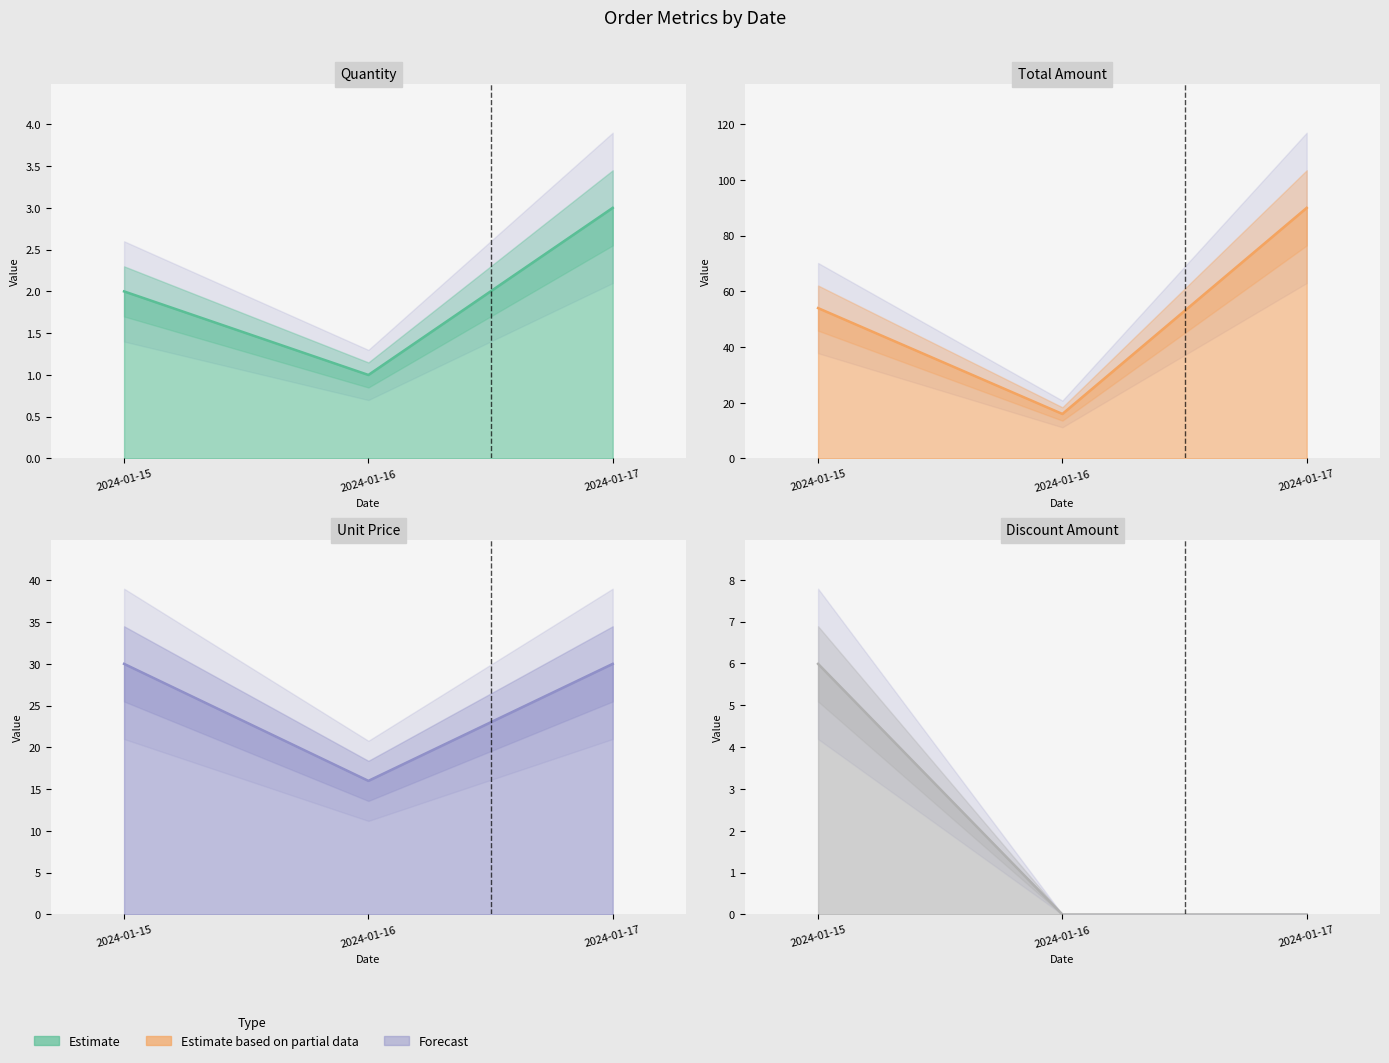

What is the value of the unit_price point at the 3rd from the left?

30.0